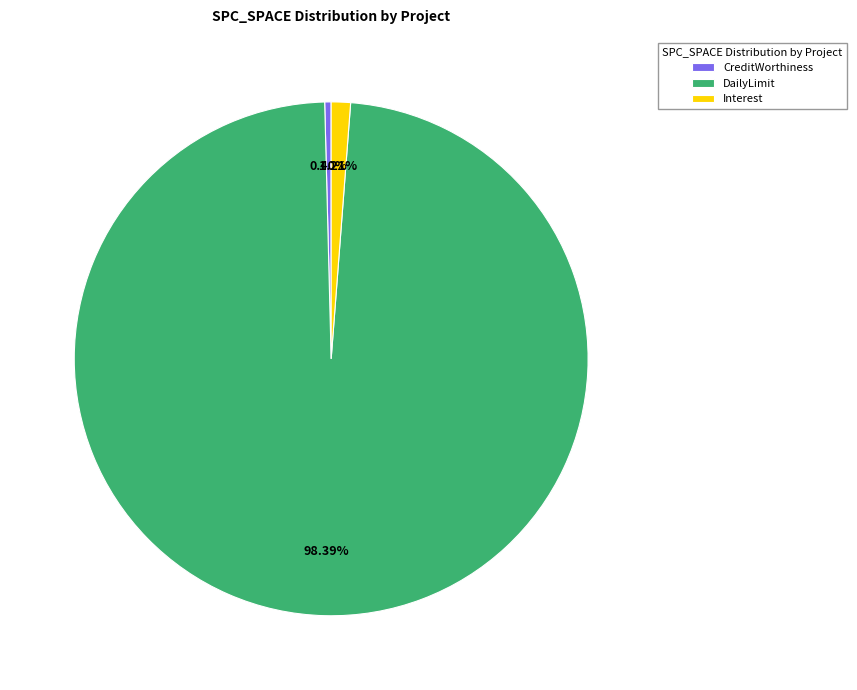

Approximately how many times larger is the value at CreditWorthiness compared to Interest?

0.3